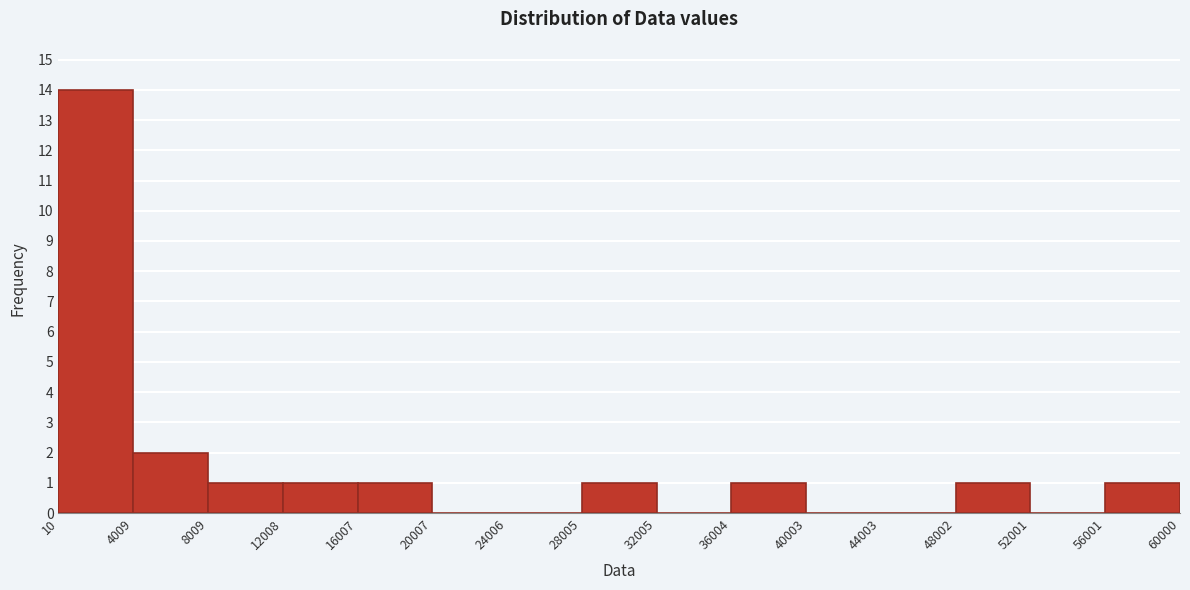

Which range on the x-axis has the tallest bar?

10 to 4009